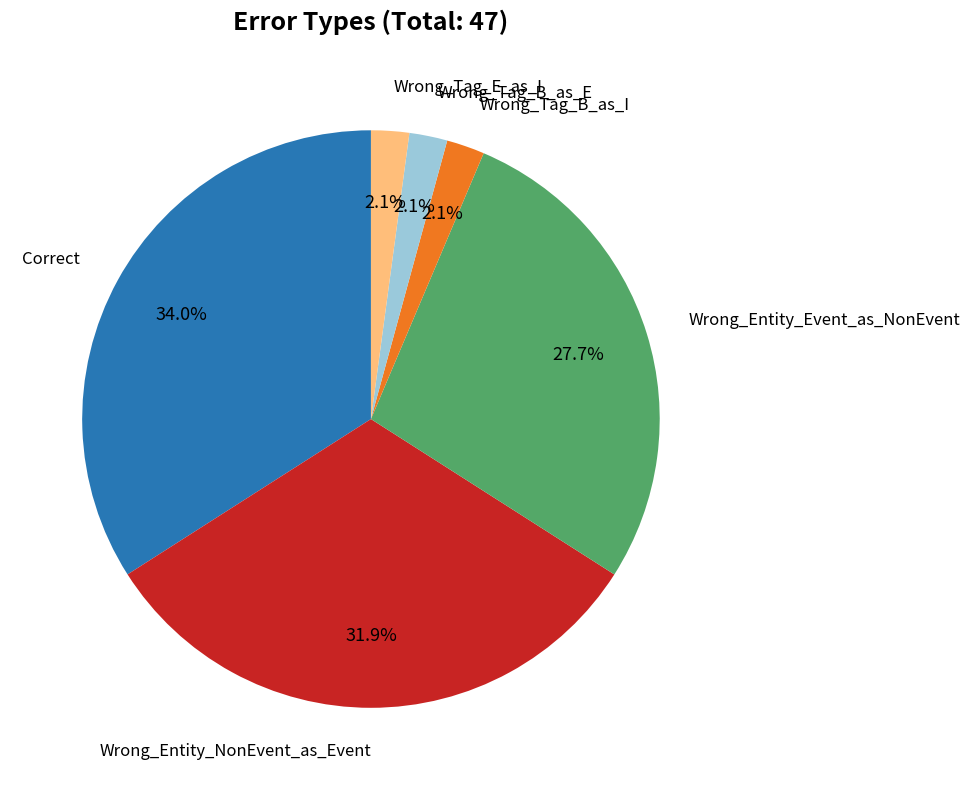

Is there any slice that represents more than half of the pie?

No